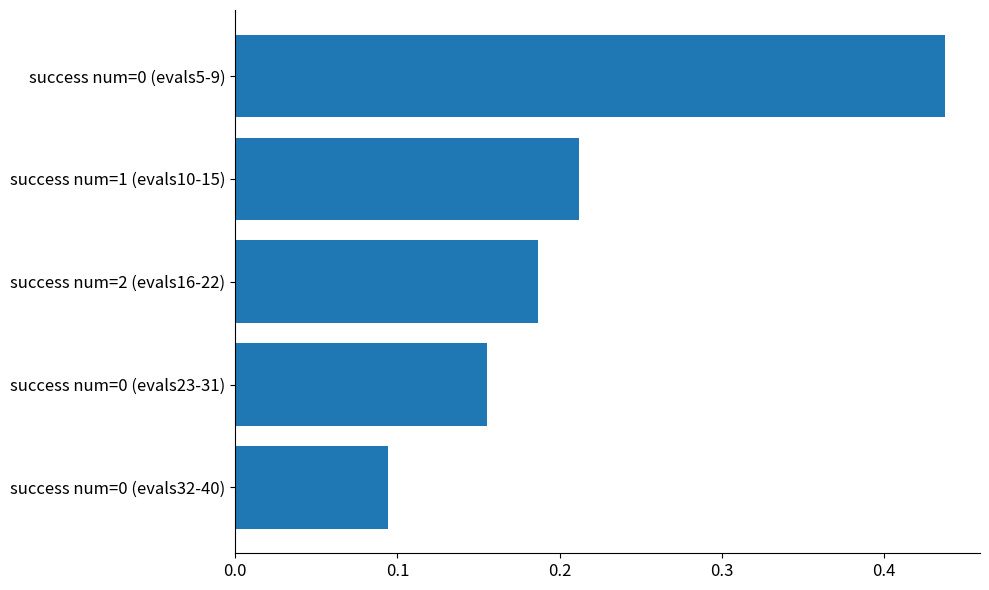

What is the change in value from success num=0 (evals32-40) to success num=0 (evals5-9)?

+0.3